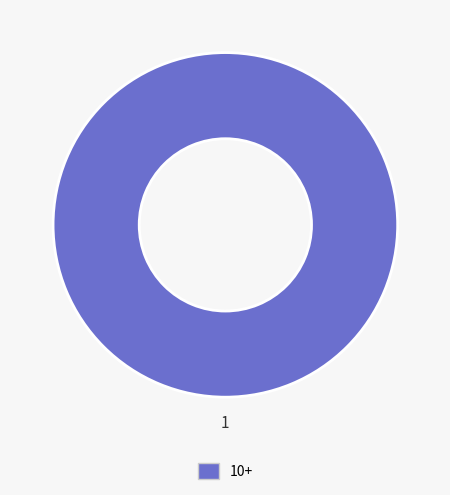

Rank the categories by value from highest to lowest.

10+